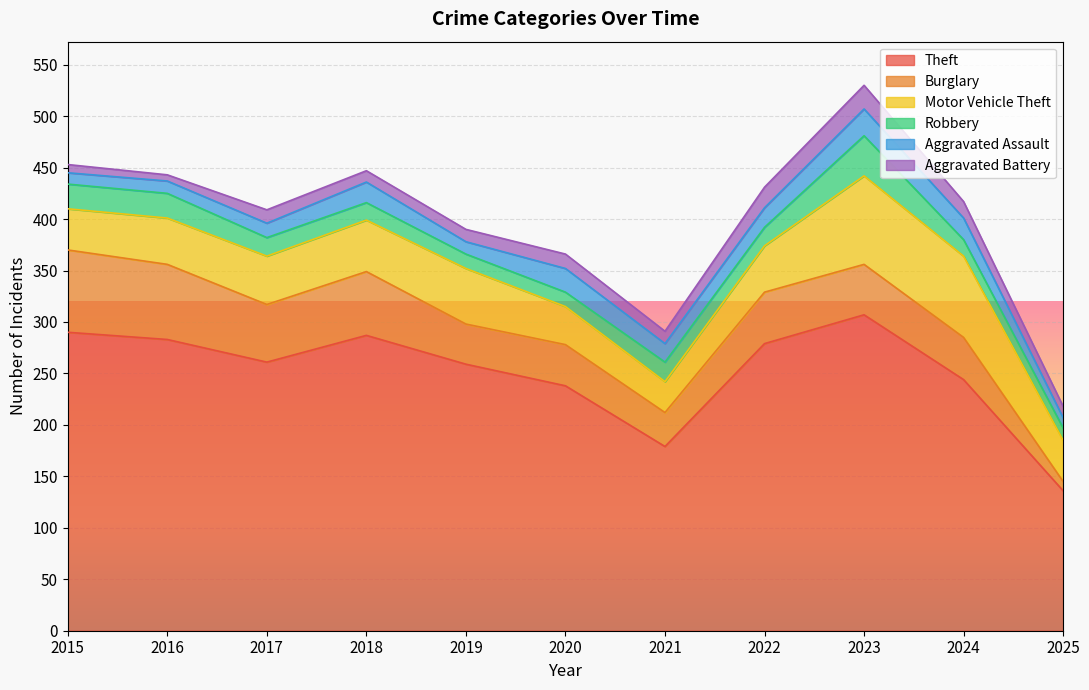

Reading left to right, extract all data points from this chart.

Theft: 290	283	261	287	259	238	179	279	307	244	136
Burglary: 80	73	56	62	39	40	33	50	49	41	9
Motor Vehicle Theft: 40	45	47	50	54	37	30	45	86	79	40
Robbery: 24	24	18	17	14	14	19	18	39	16	12
Aggravated Assault: 11	12	14	20	12	23	18	19	26	21	10
Aggravated Battery: 8	6	13	11	12	14	12	20	23	16	11